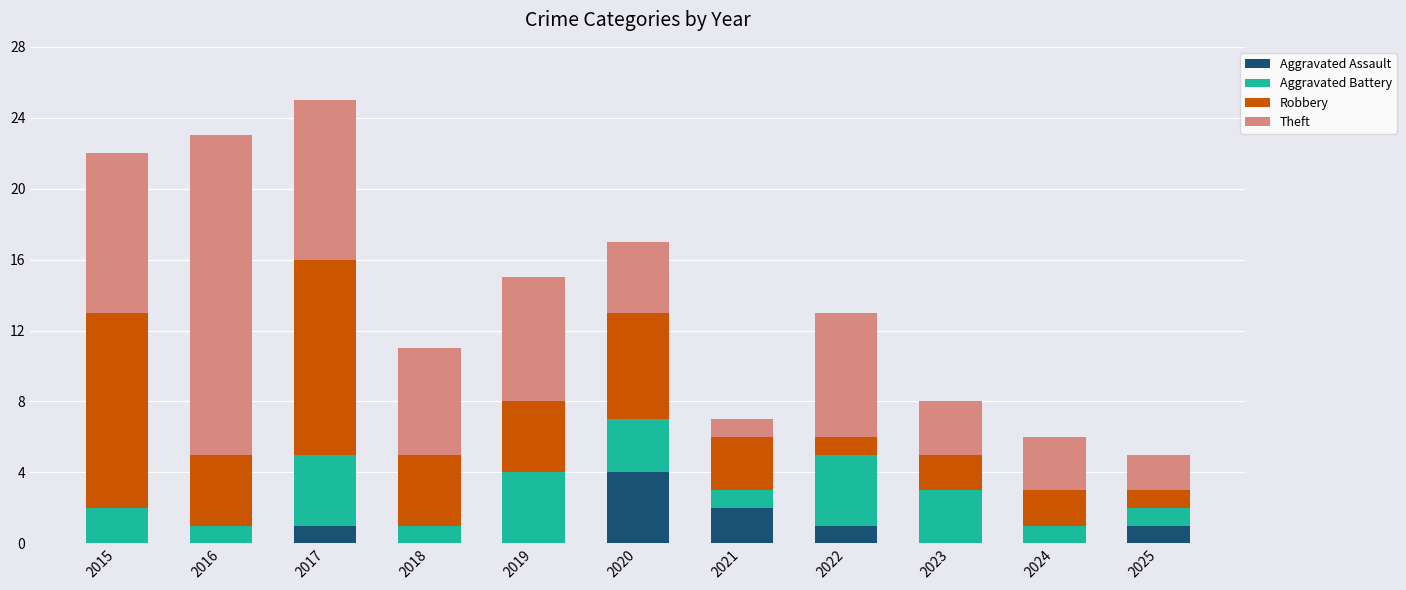

True or false: Aggravated Assault has a value of 2 at 2021.

True